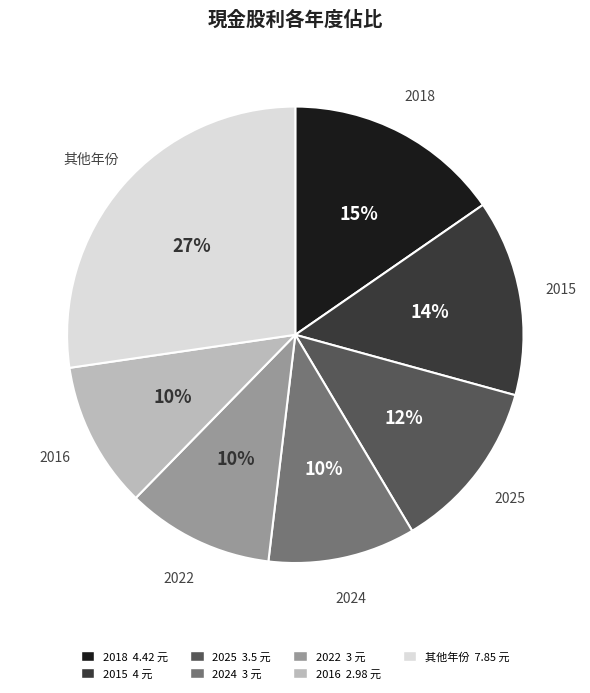

Does any single category account for the majority?

No